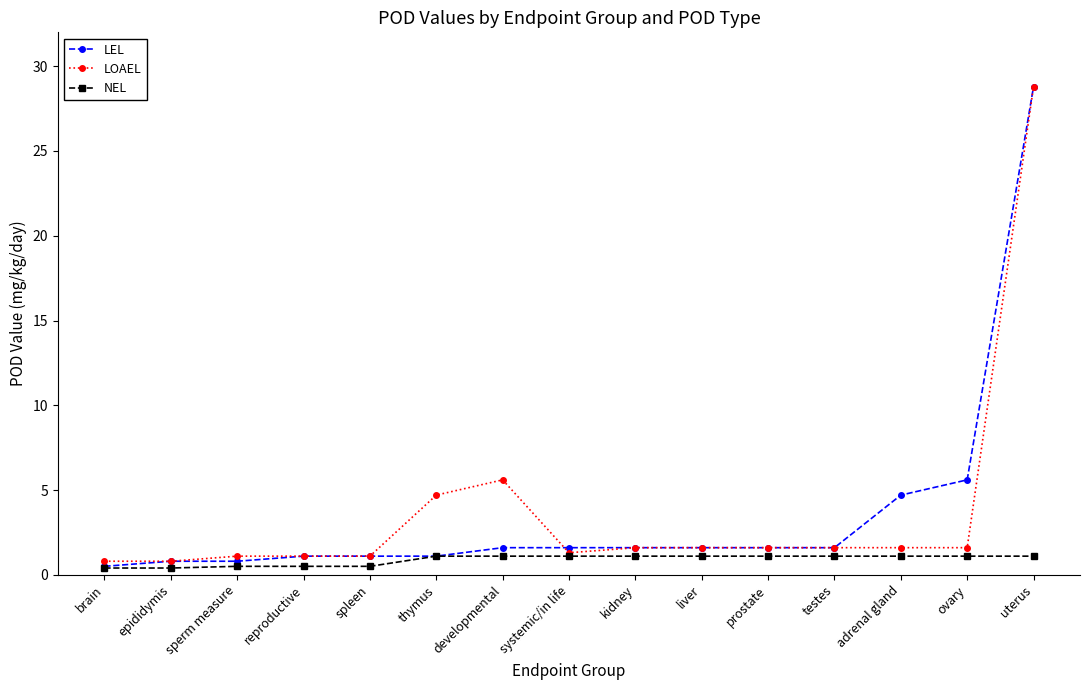

What is the label of the 8th point from the right?

systemic/in life